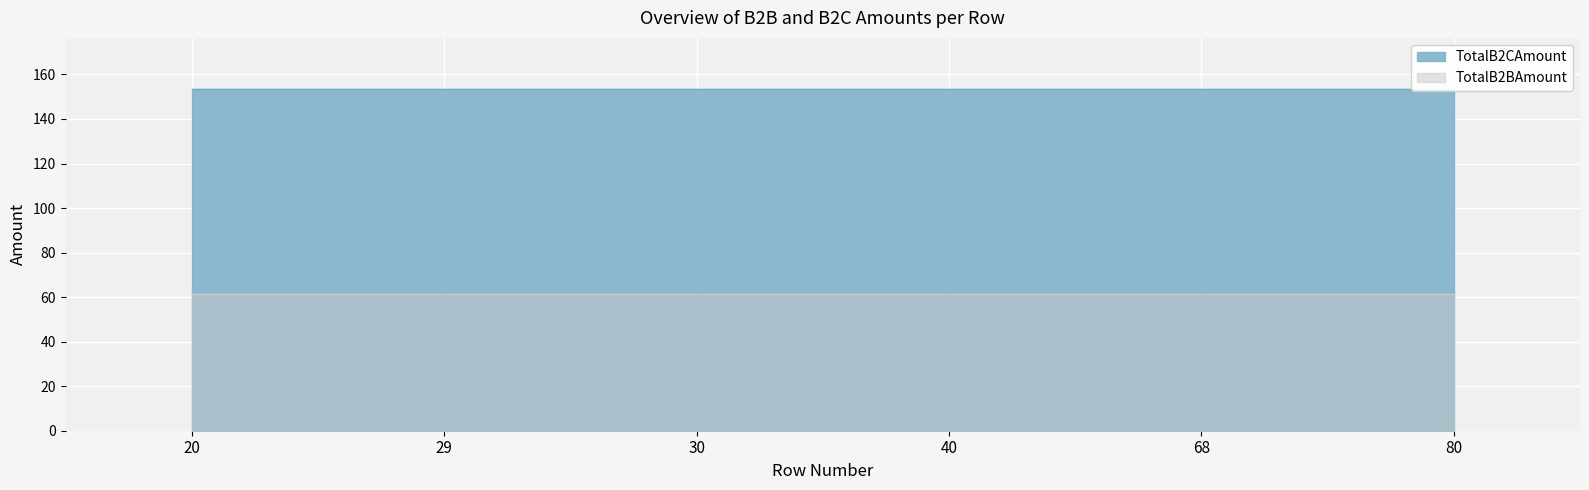

Reading right to left, list all the values displayed in this chart.

TotalB2CAmount: 80=153.4	68=153.4	40=153.4	30=153.4	29=153.4	20=153.4
TotalB2BAmount: 80=61.4	68=61.4	40=61.4	30=61.4	29=61.4	20=61.4